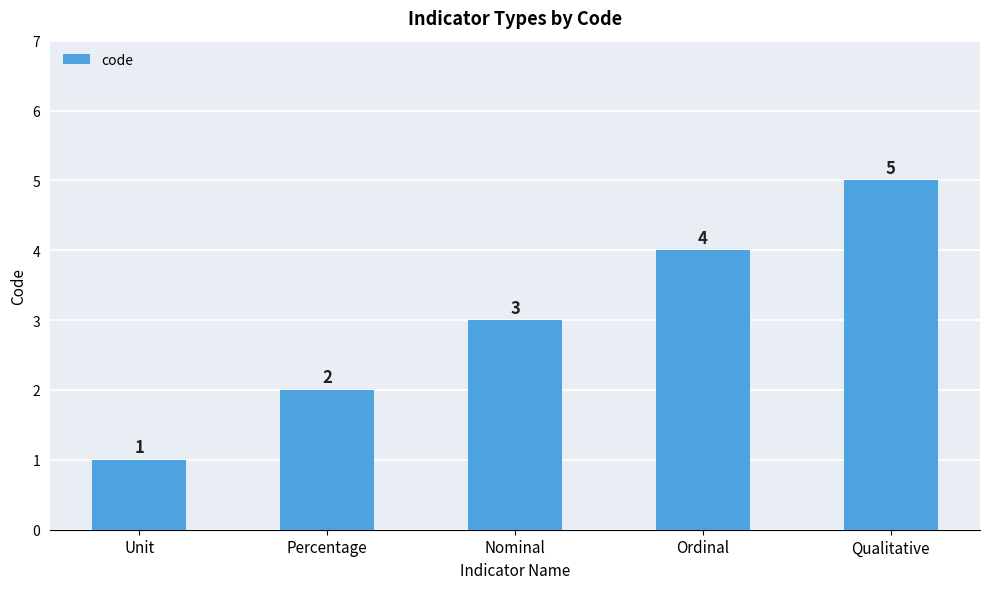

List the labels in order of value, largest first.

Qualitative, Ordinal, Nominal, Percentage, Unit